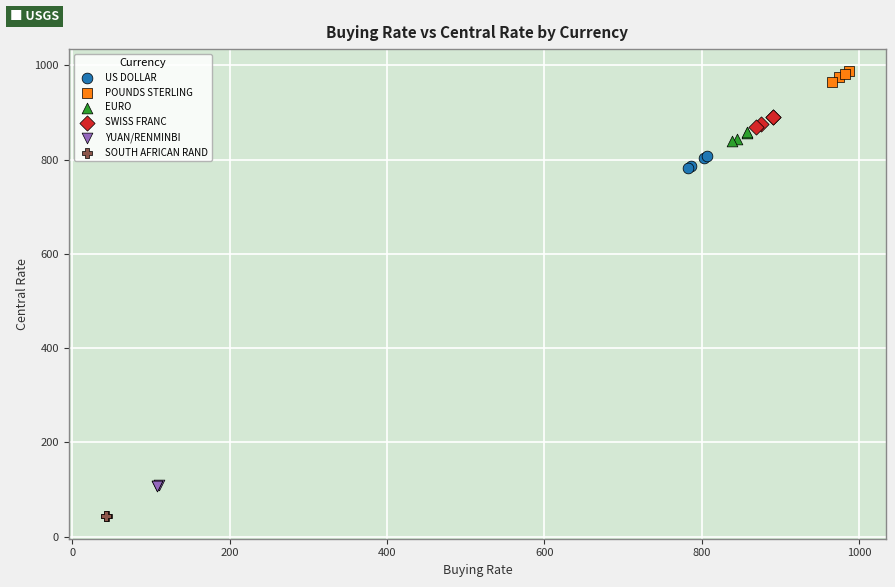

Which series contains the highest Y value?

POUNDS STERLING